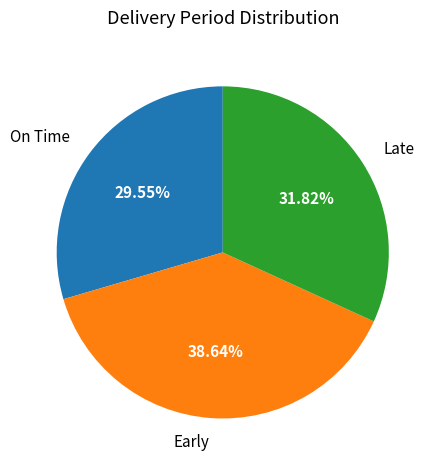

How many segments does this pie chart have?

3